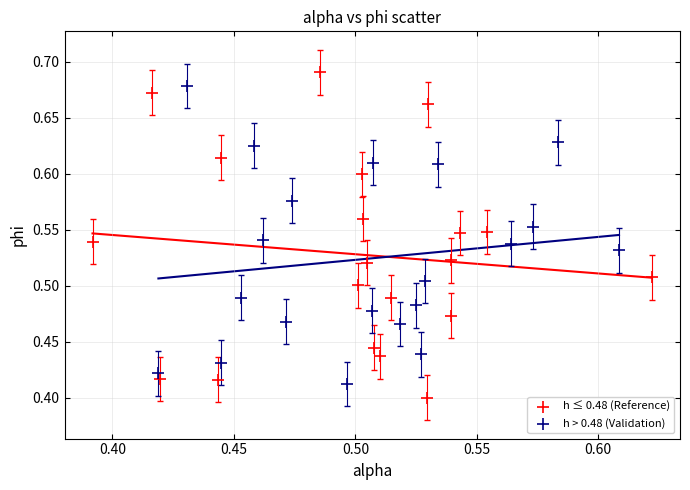

Which series contains the highest Y value?

h ≤ 0.48 (Reference)